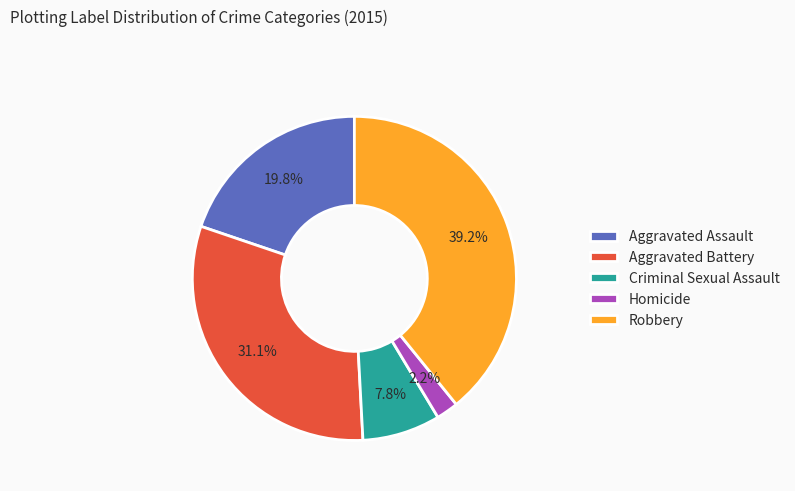

Is Criminal Sexual Assault the majority of the pie?

No